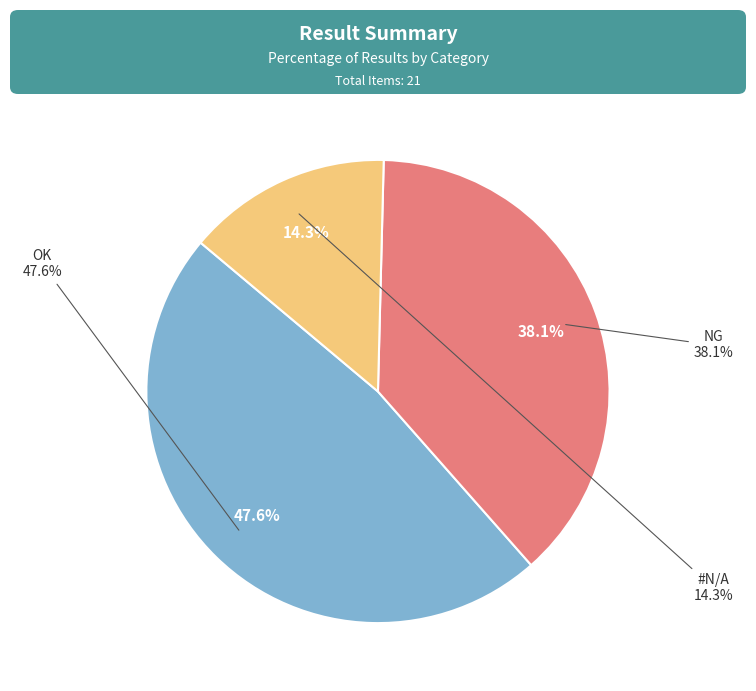

To the nearest percent, what percentage of the pie is #N/A?

14%